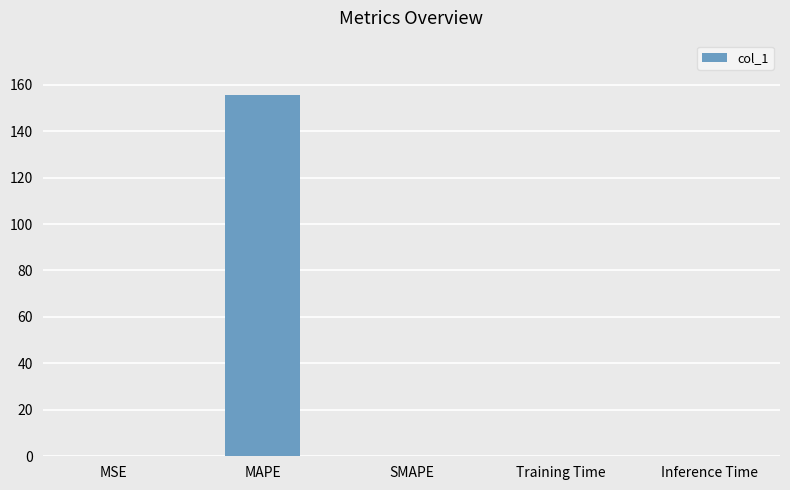

Which has a higher value, SMAPE or MAPE?

MAPE